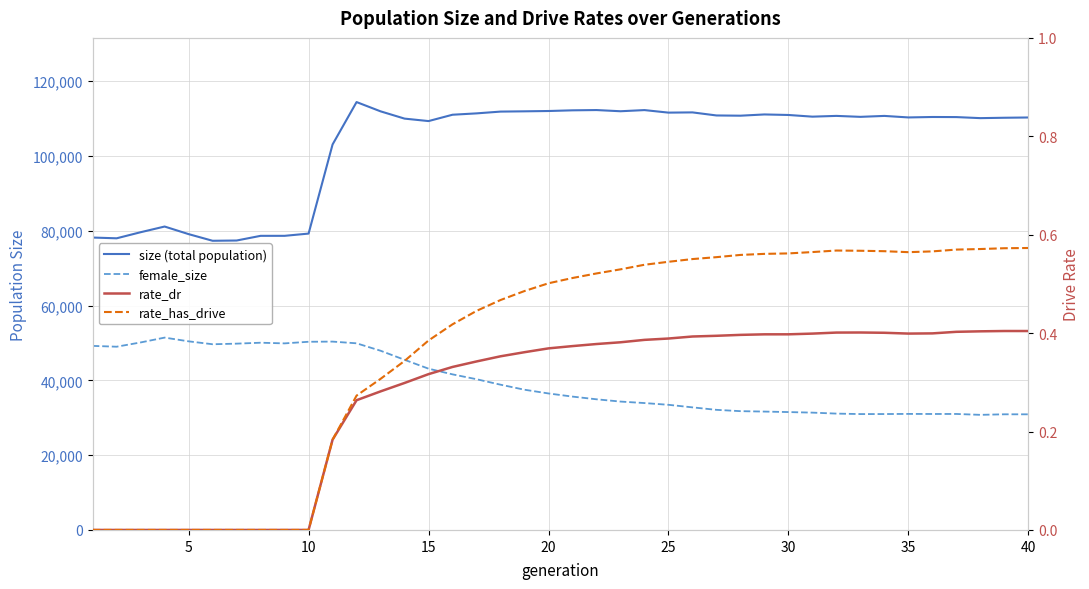

True or false: rate_has_drive and female_size cross at least once.

False